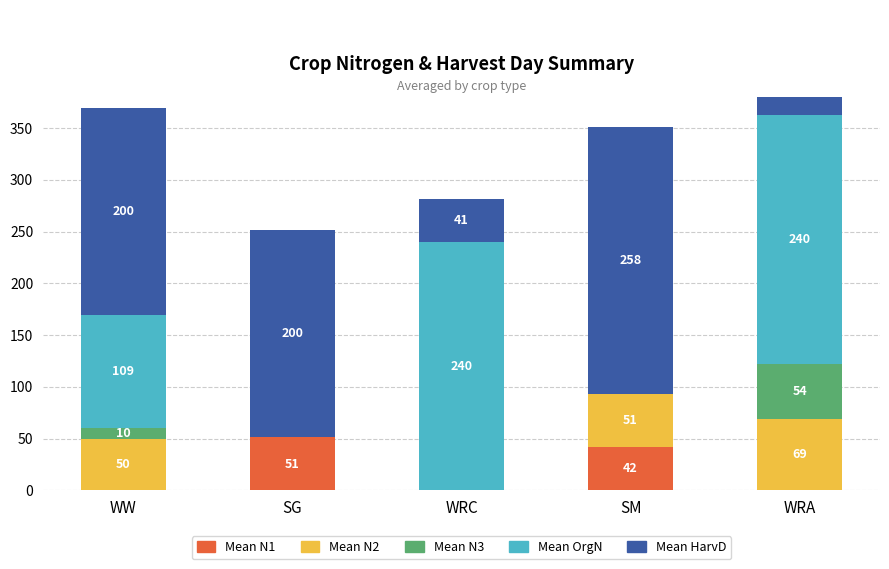

True or false: Mean N1 has a value of 16.9 at SG.

False